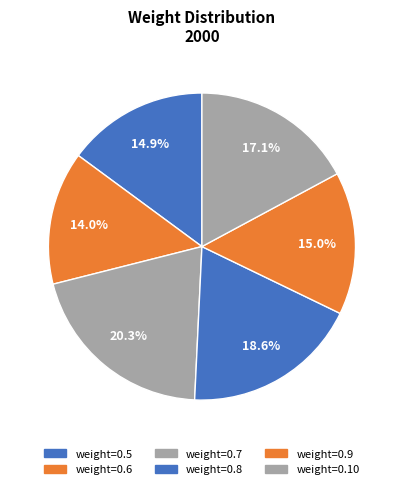

Is the sum of weight=0.8 and weight=0.5 greater than half?

No